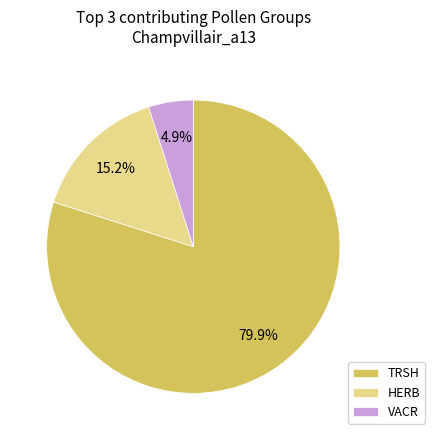

Combined, do TRSH and HERB account for over 50%?

Yes